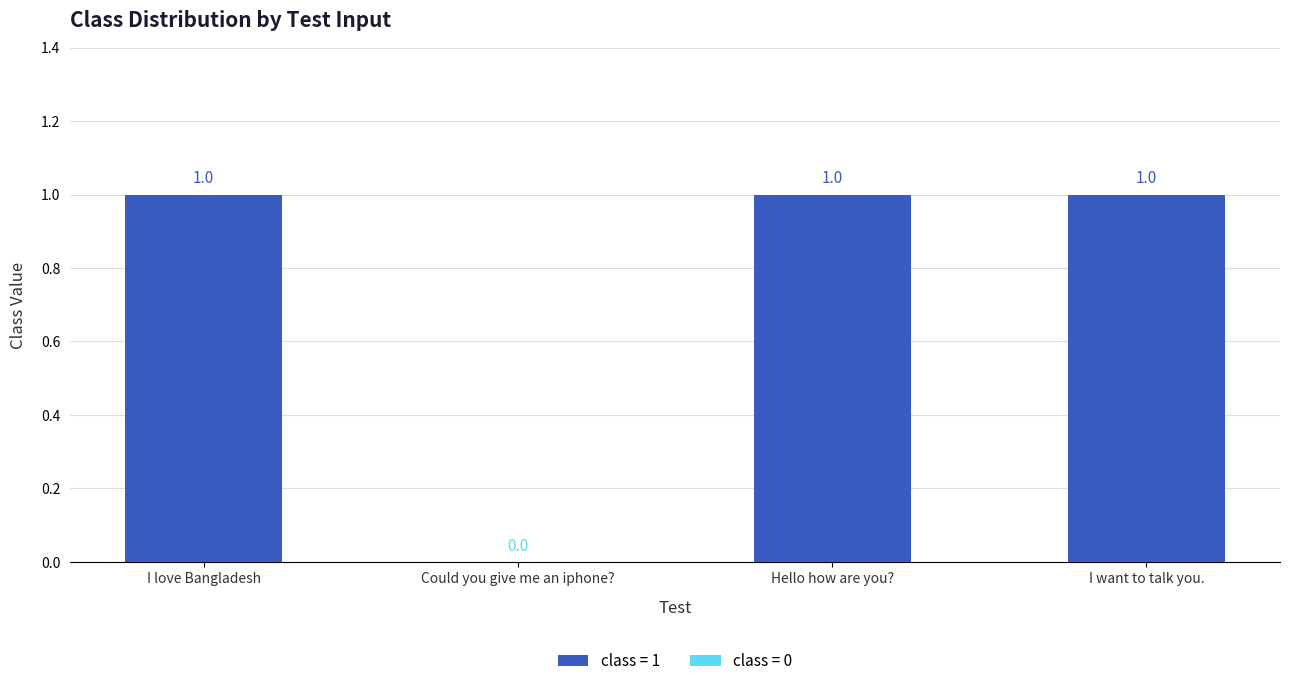

Is it true that the value at I want to talk you. is 0?

False